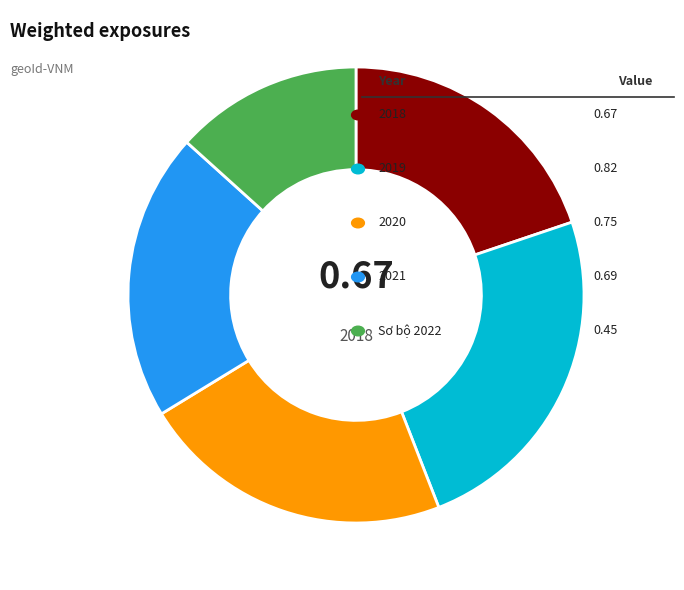

Does any single category account for the majority?

No